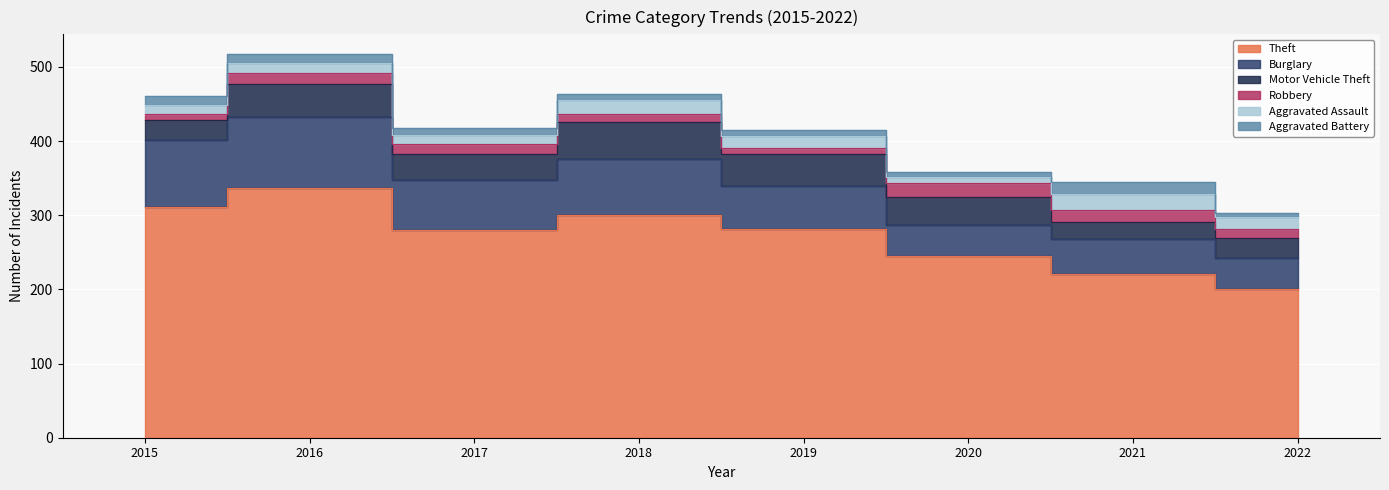

True or false: Motor Vehicle Theft and Aggravated Assault intersect in this chart.

False